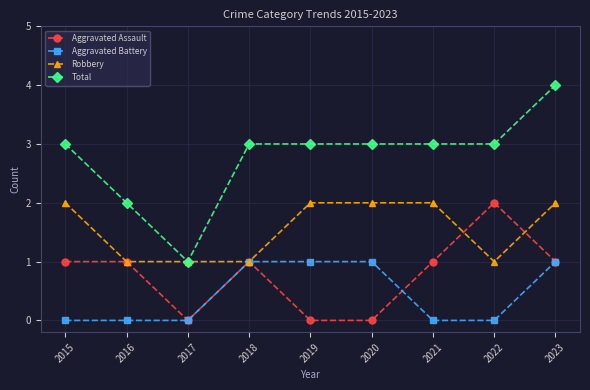

At which category is the sum across all series the highest?

2023